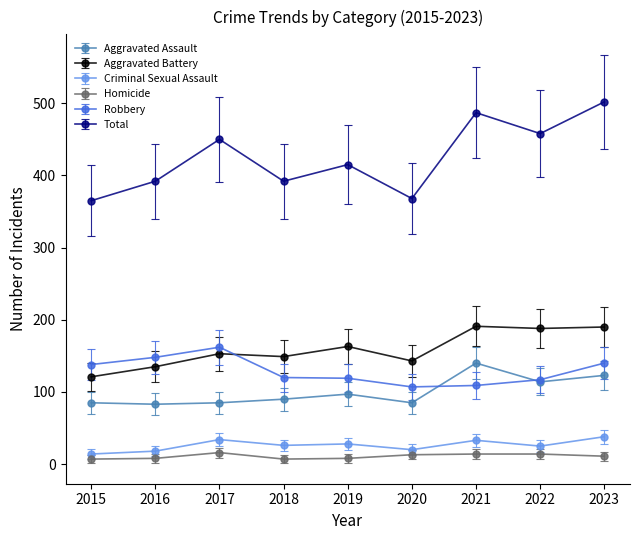

How many data points does each series have?

9